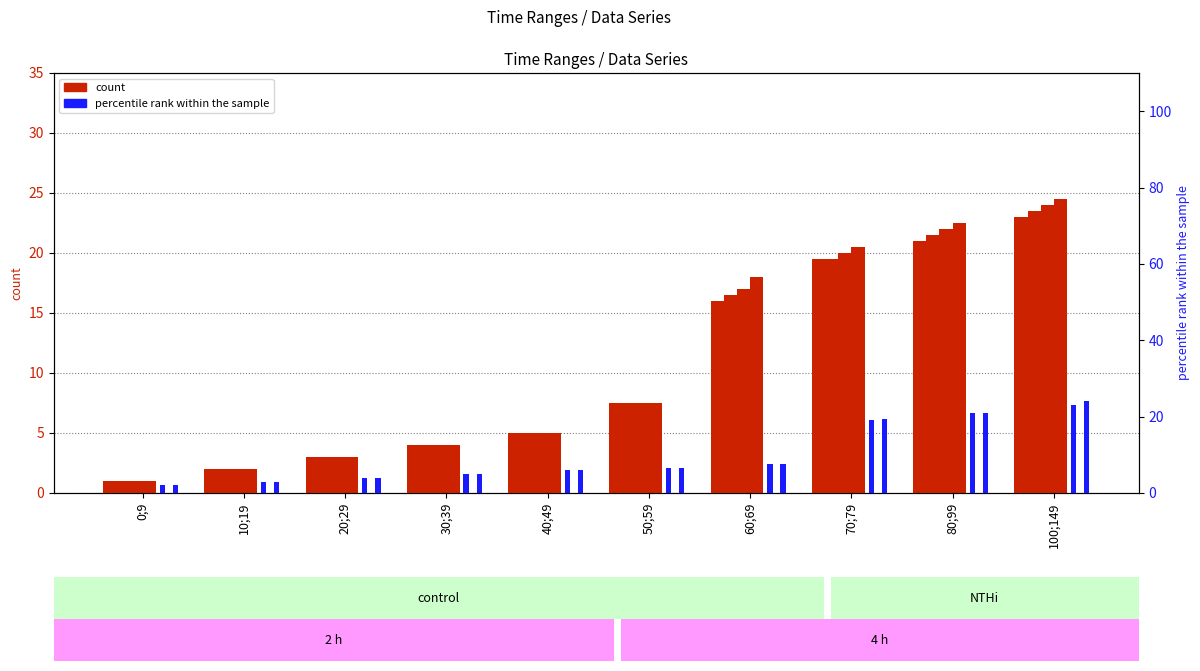

Which label corresponds to the largest value in the chart?

100;149